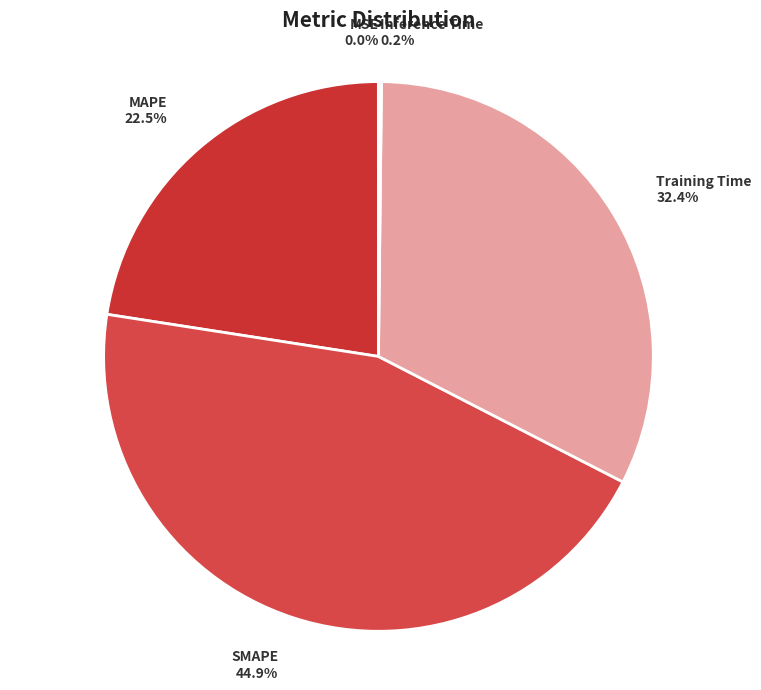

Between Training Time and SMAPE, which is larger?

SMAPE